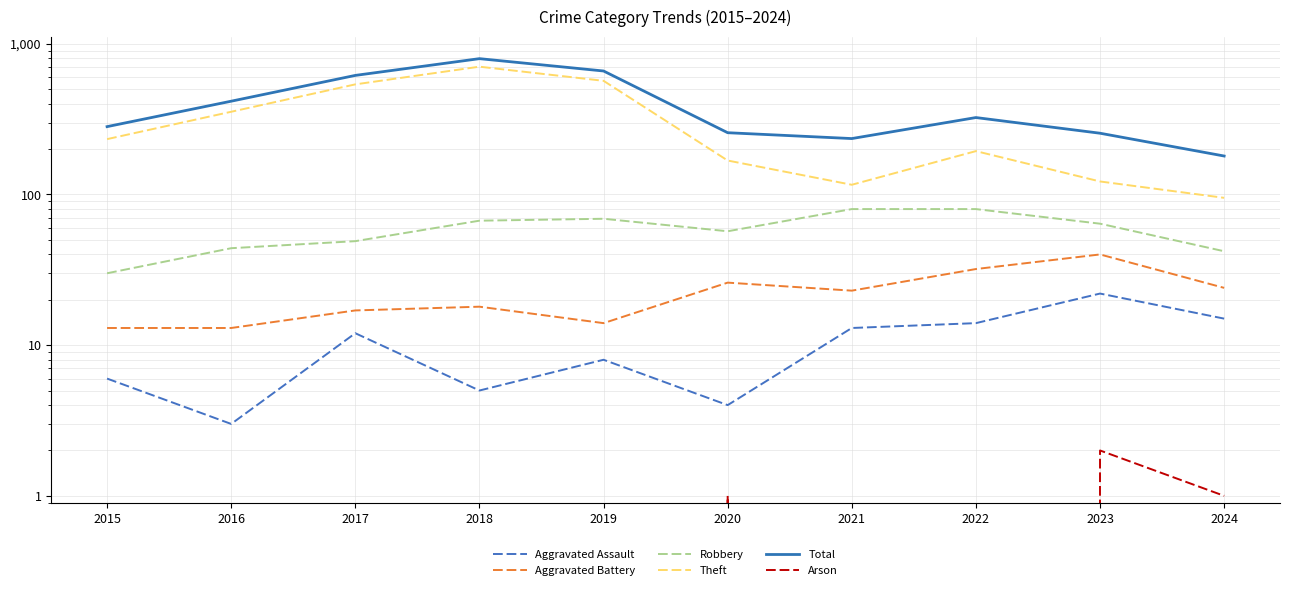

What is the total value across all series at 2020?

513